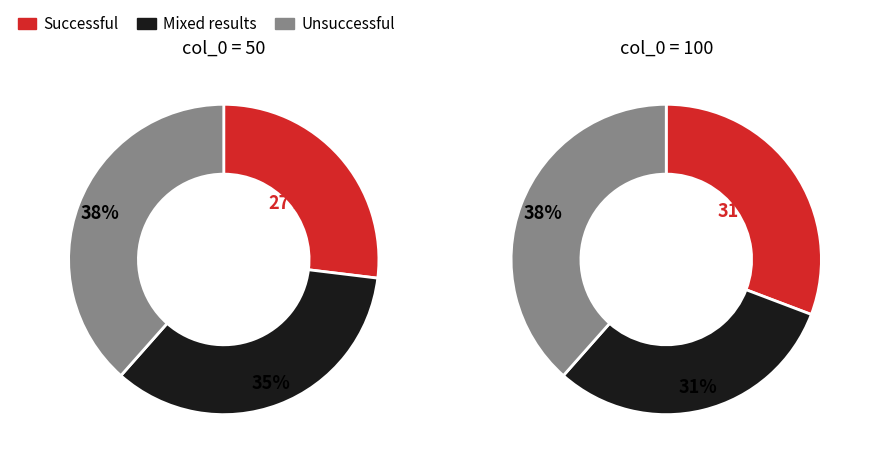

Is it true that 22 is 12% of the pie?

False